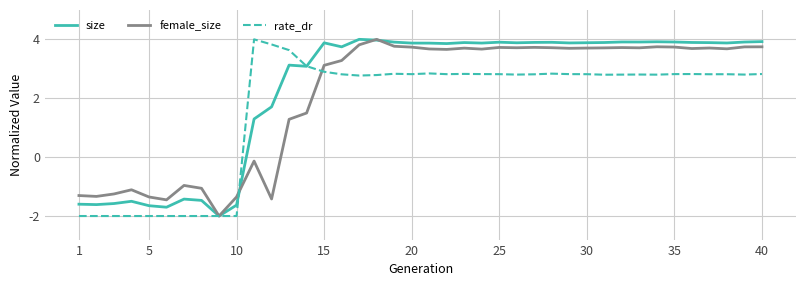

What is the highest value of the size series?

4.0